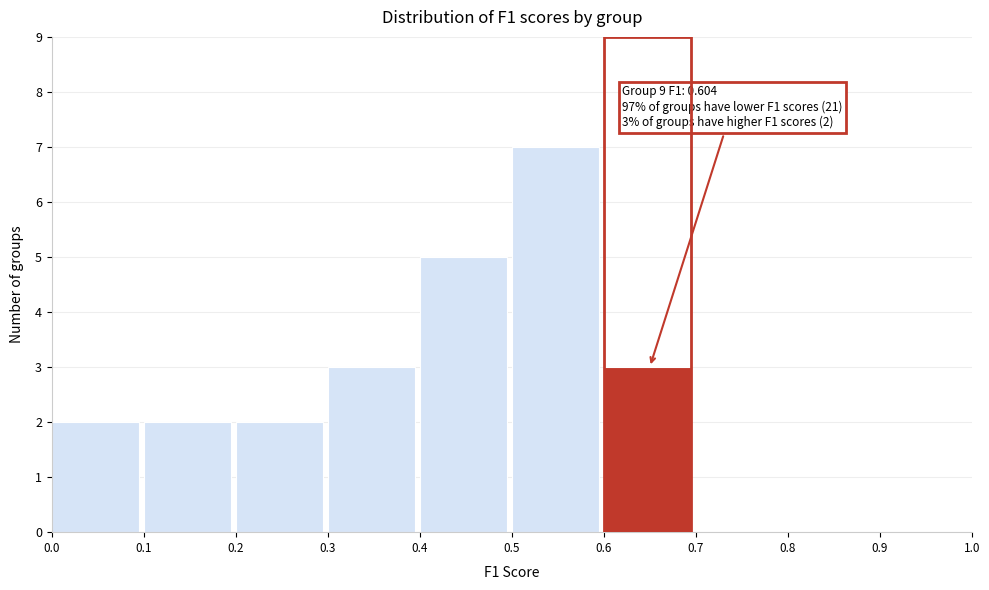

Over which range of the x-axis is the bar tallest?

0.5 to 0.6